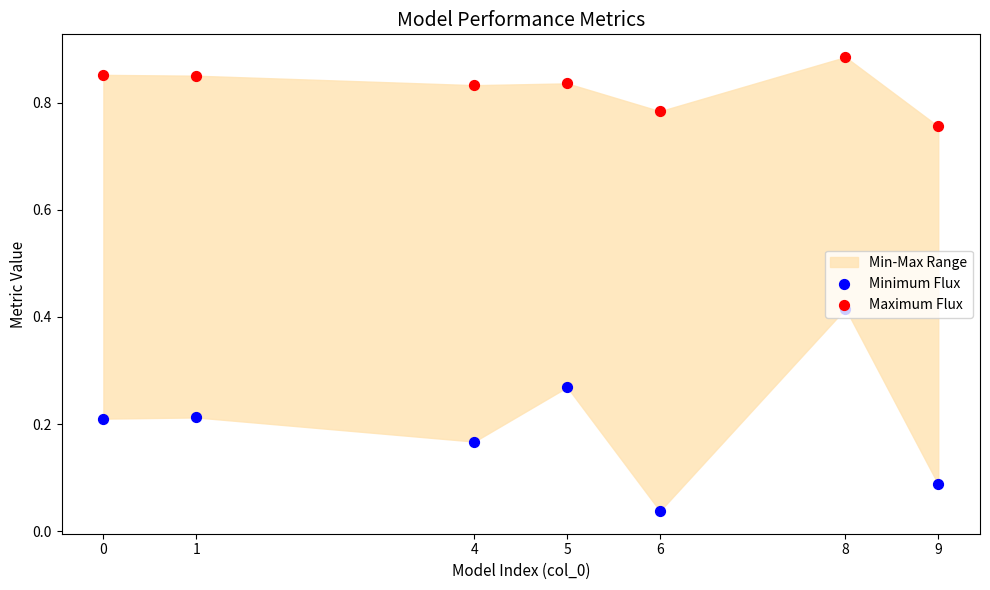

Is the value of Maximum Flux at 8 greater than the value of Minimum Flux at 6?

Yes